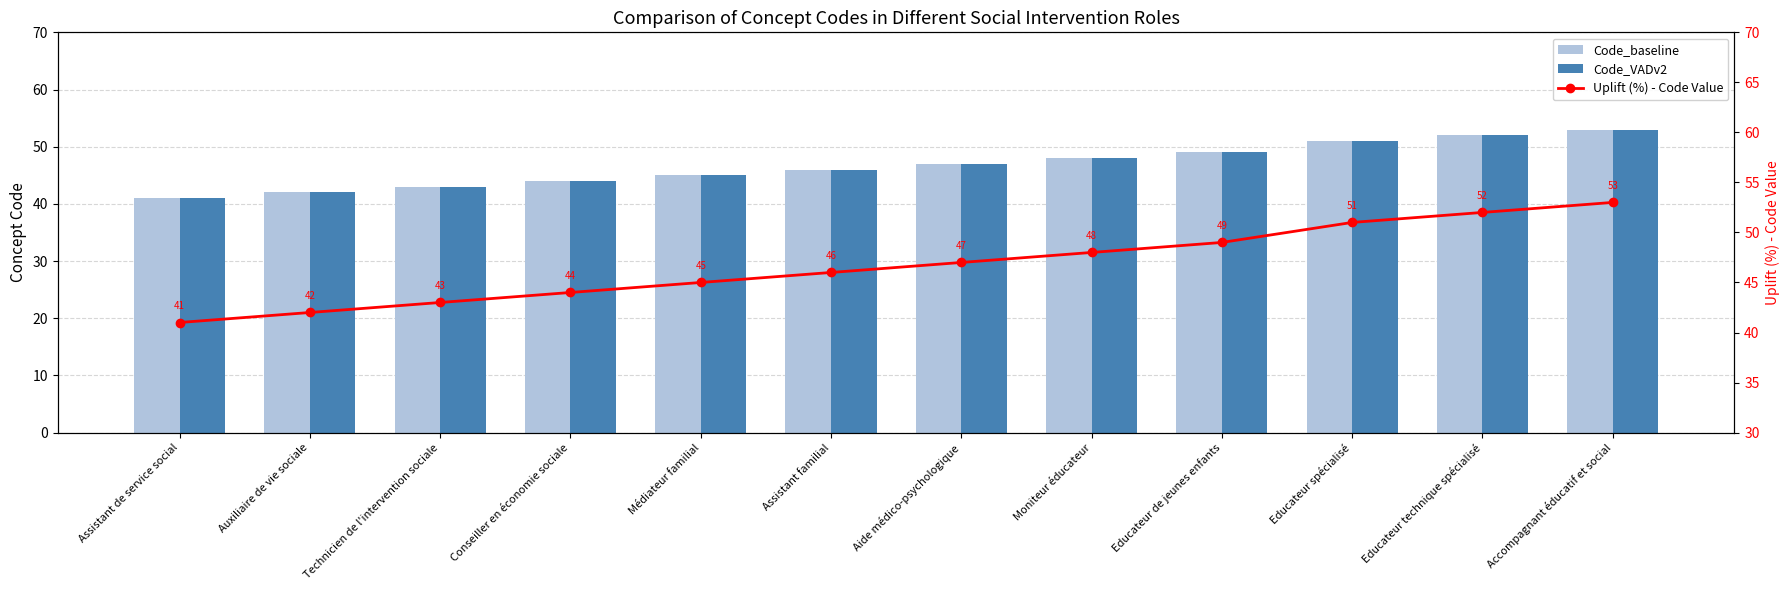

Which series has the largest total across all categories?

Code_baseline